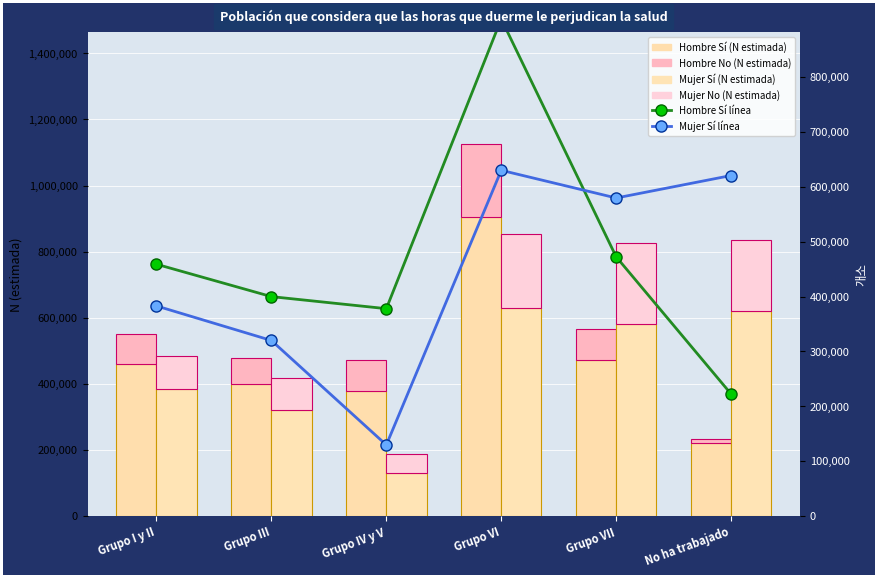

Are the bars grouped side by side (vs. stacked)?

Yes